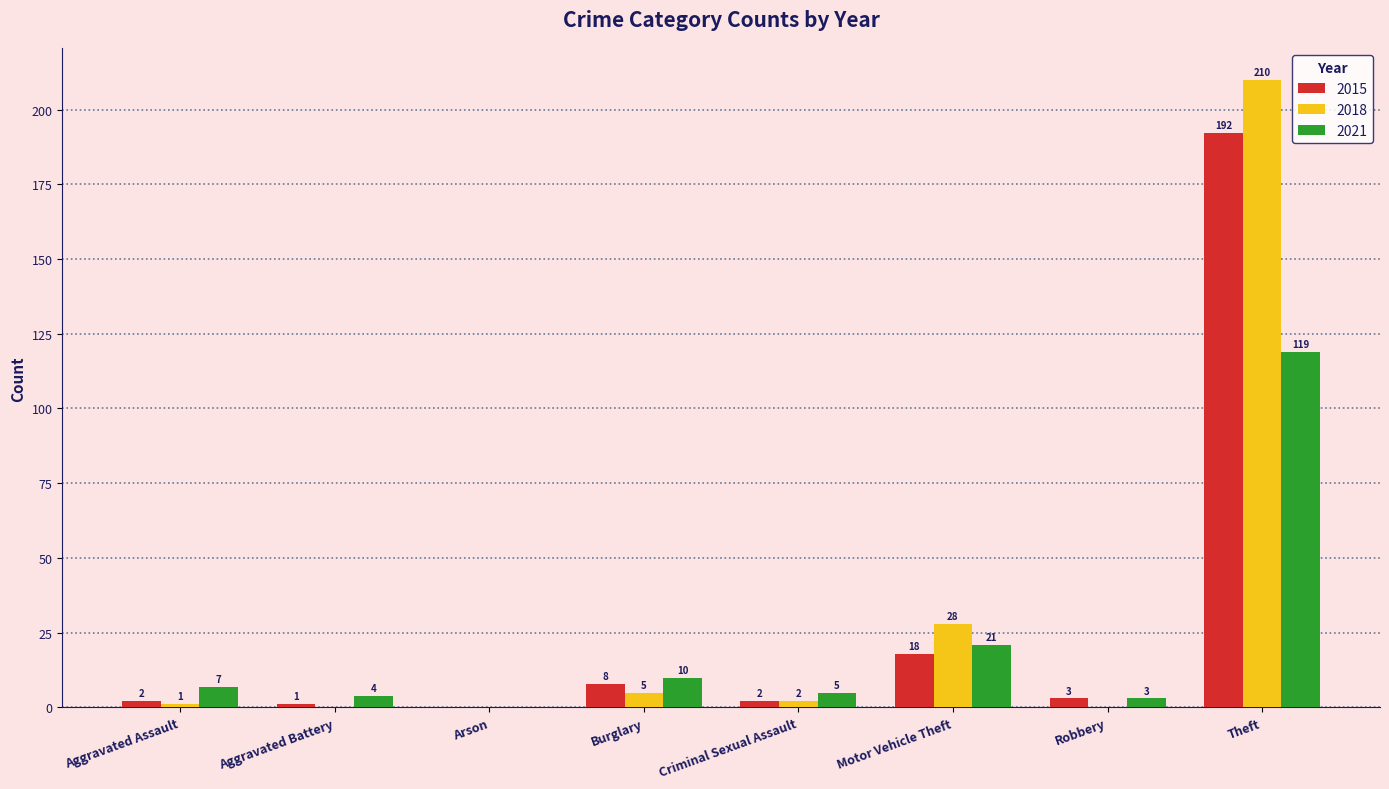

Is it true that 2018 equals 333 at Theft?

False